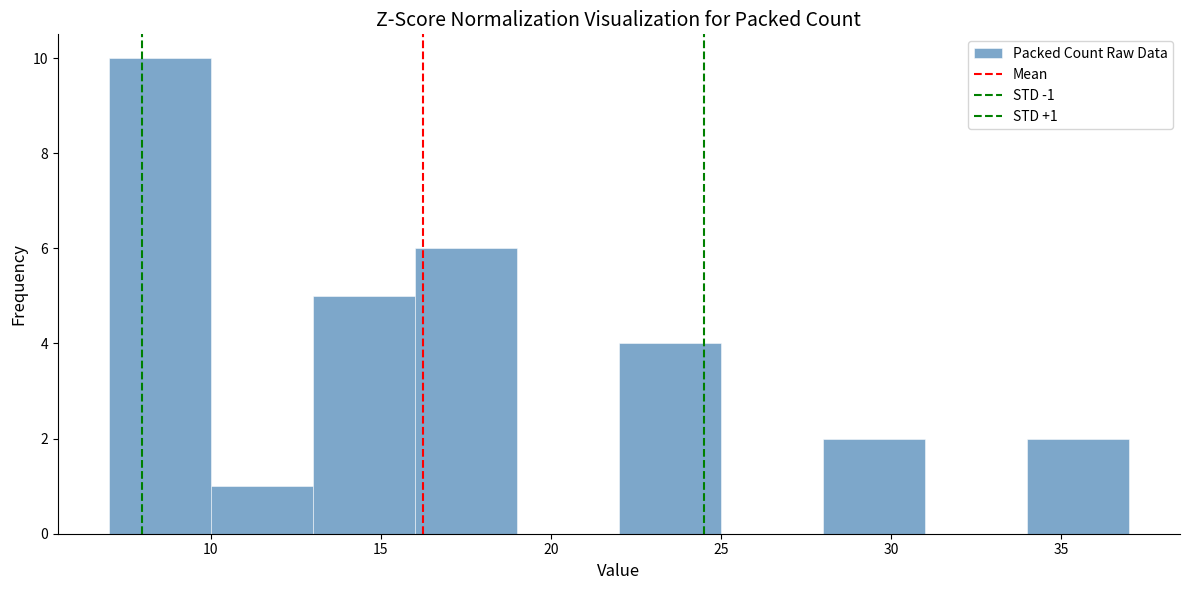

Which range on the x-axis has the tallest bar?

7 to 10